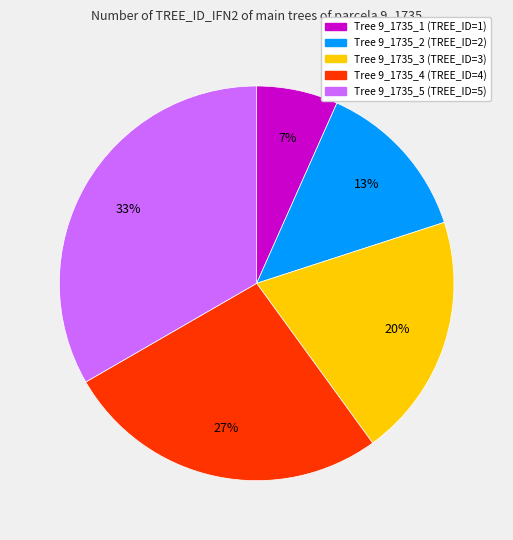

Is the sum of Tree 9_1735_2 (TREE_ID=2) and Tree 9_1735_4 (TREE_ID=4) greater than half?

No